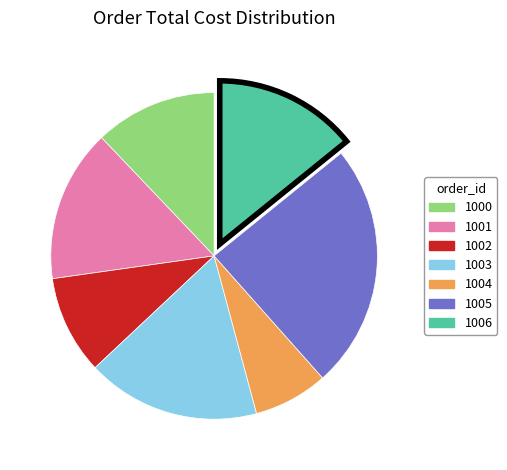

Which category has the smallest portion of the pie?

1004